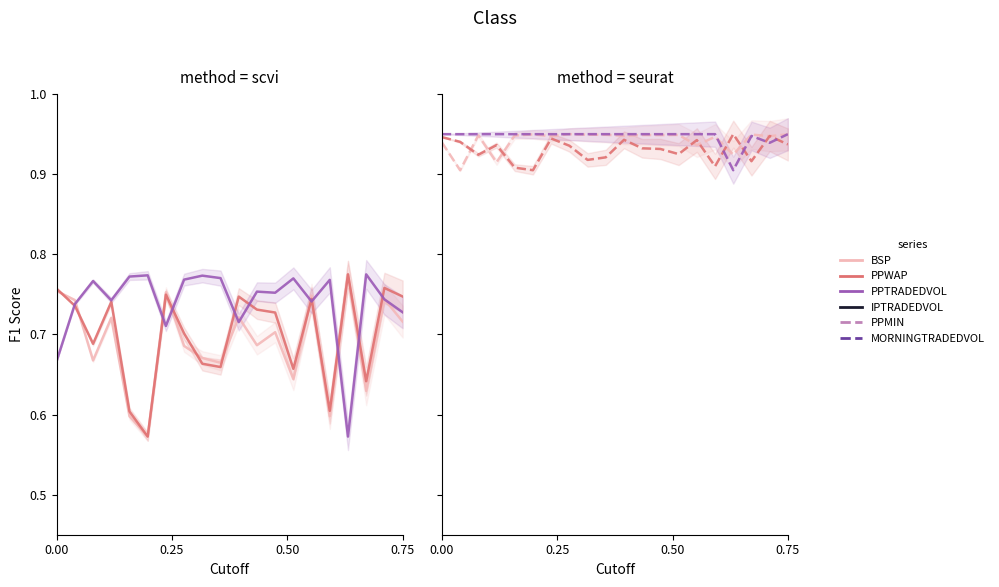

Does the chart have visible grid lines?

No